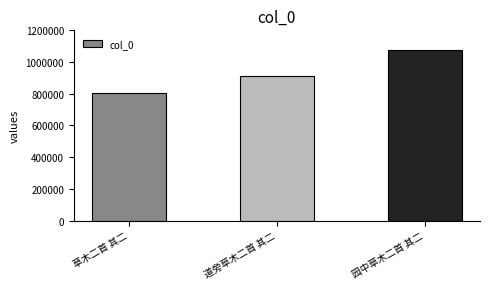

How many bars are there in total?

3